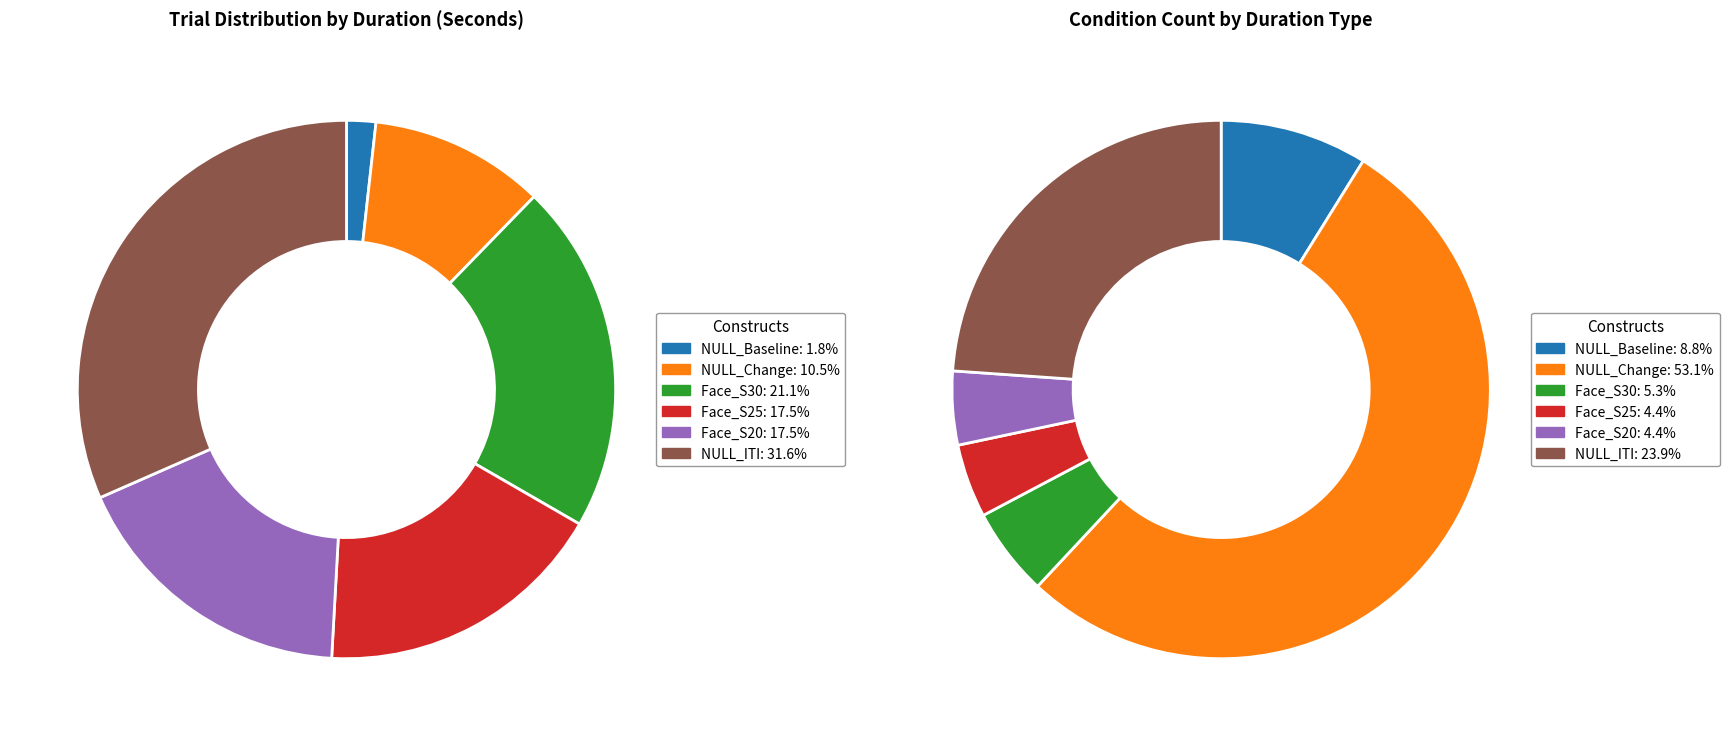

Combined, do Face_S30 and Face_S25 account for over 50%?

No